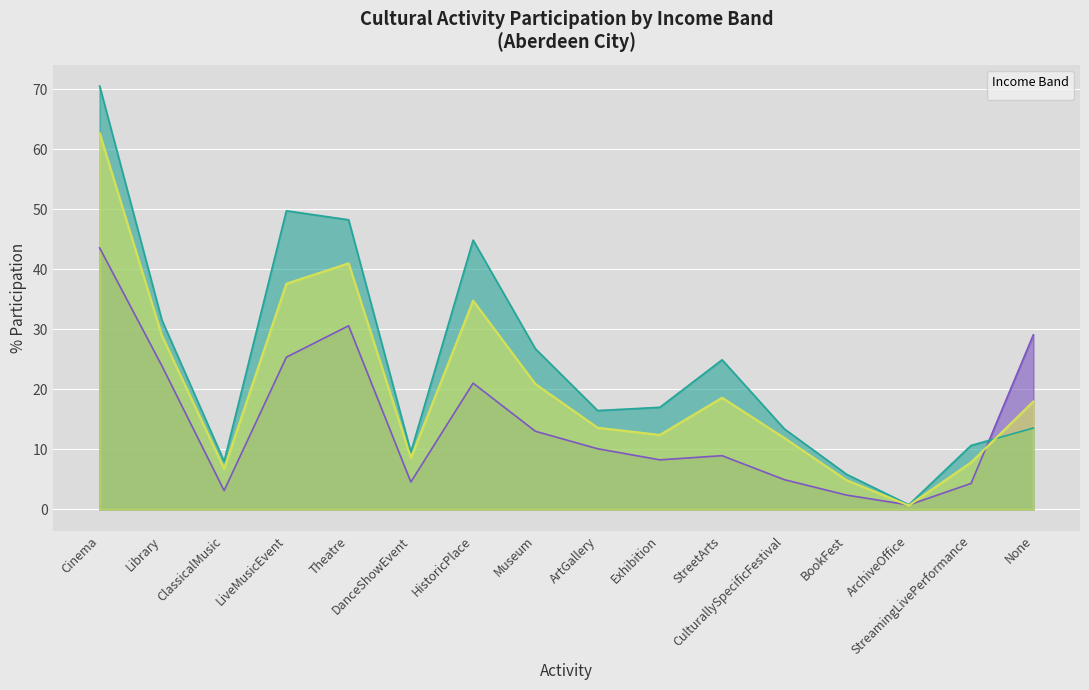

At how many categories does at least one series exceed 19?

8